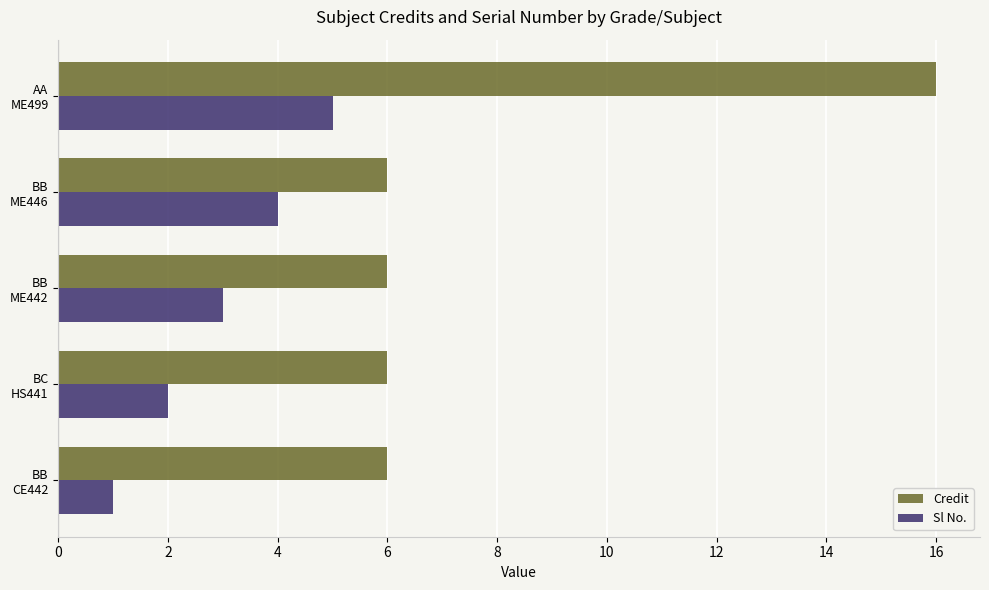

What is the average value of the Sl No. series?

3